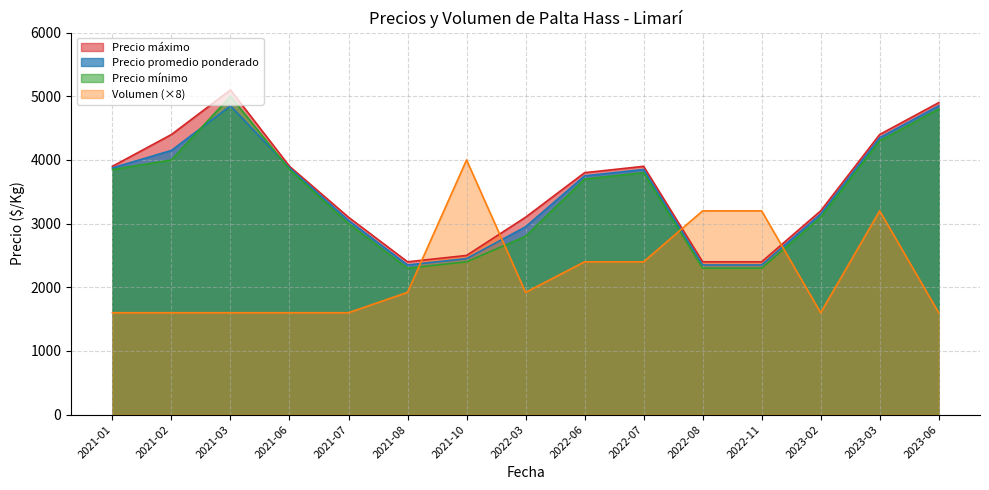

Read the Volumen value at 2023-06.

1600